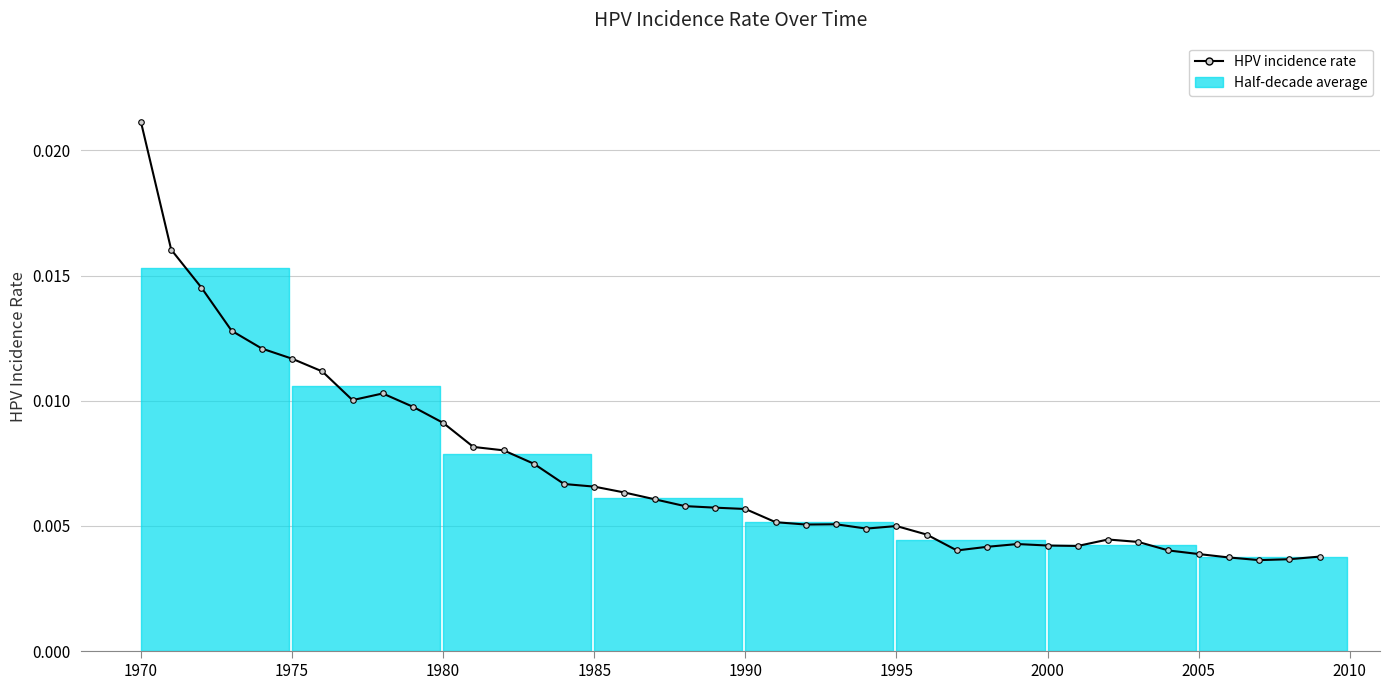

Does the chart have visible grid lines?

Yes